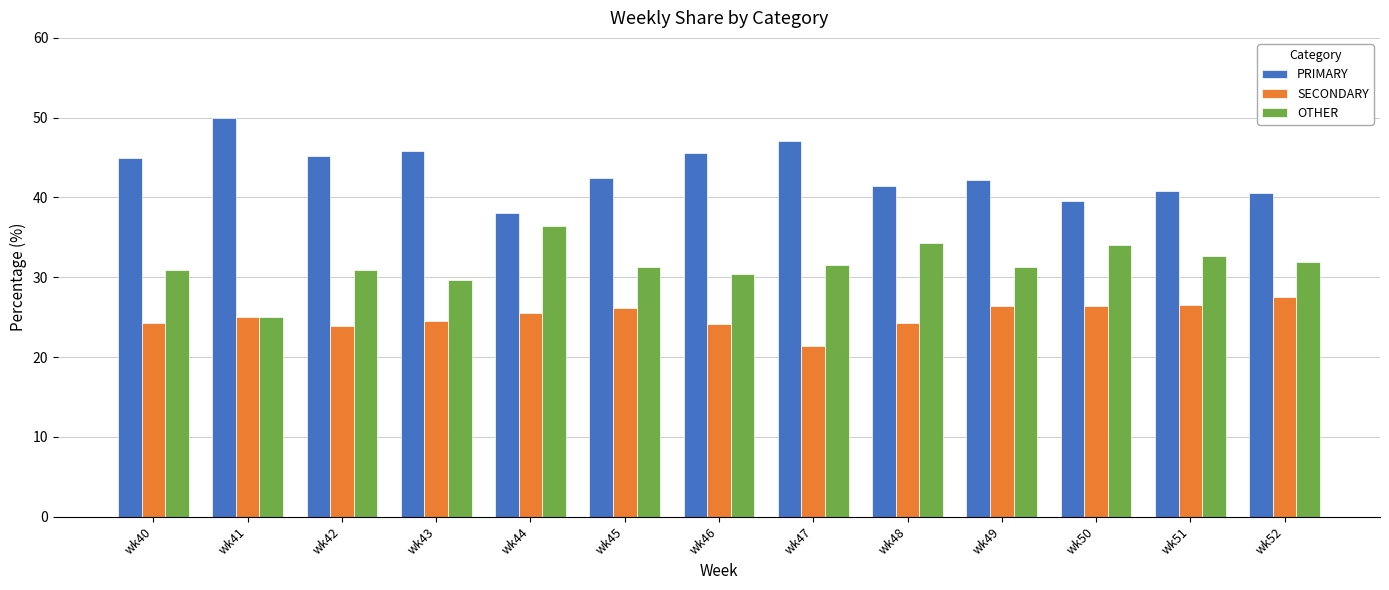

What is the sum of the SECONDARY values at wk47 and wk41?

46.4